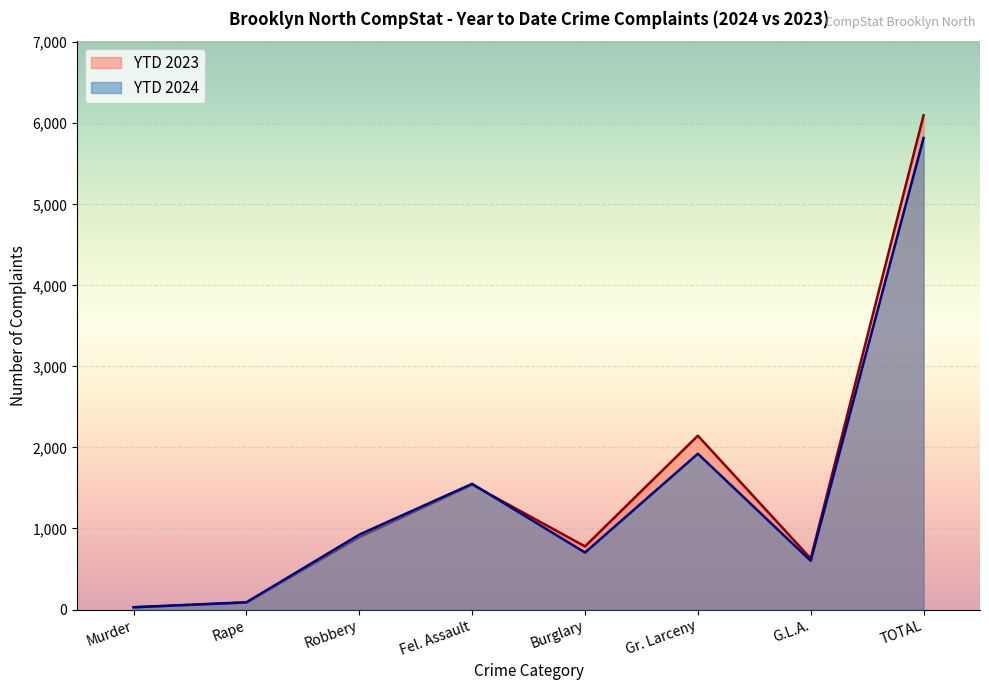

Count the number of data series in this chart.

2